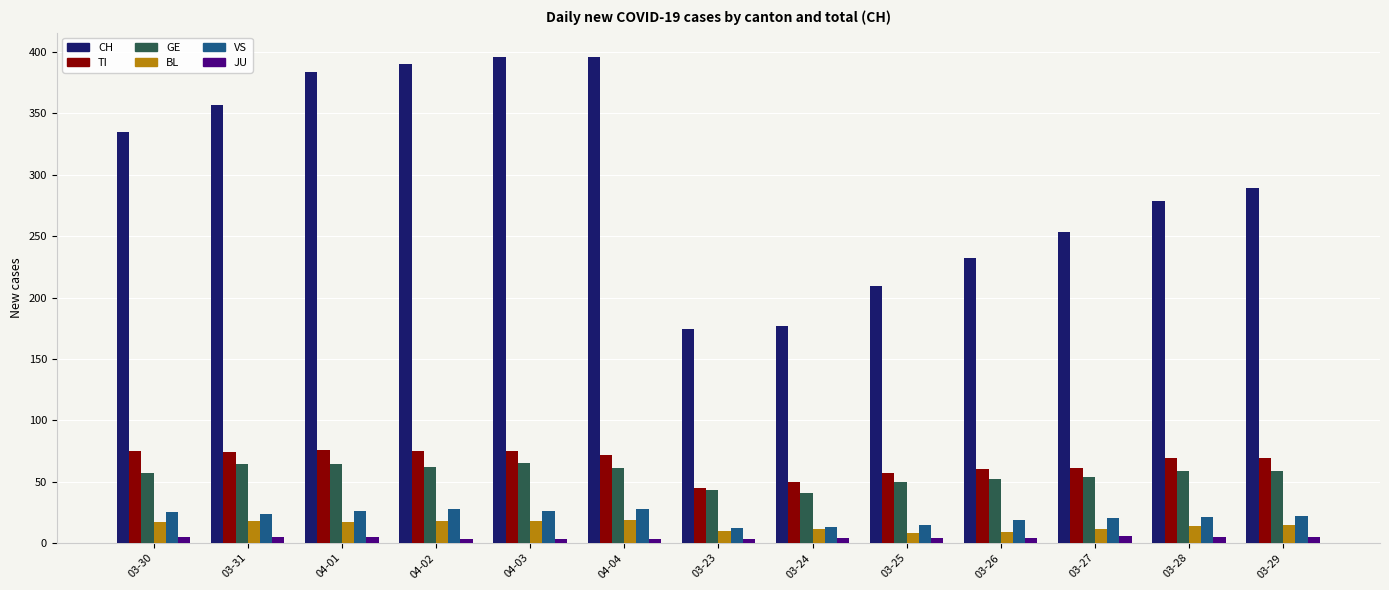

Rank the series by their maximum value, from lowest to highest.

JU, BL, VS, GE, TI, CH